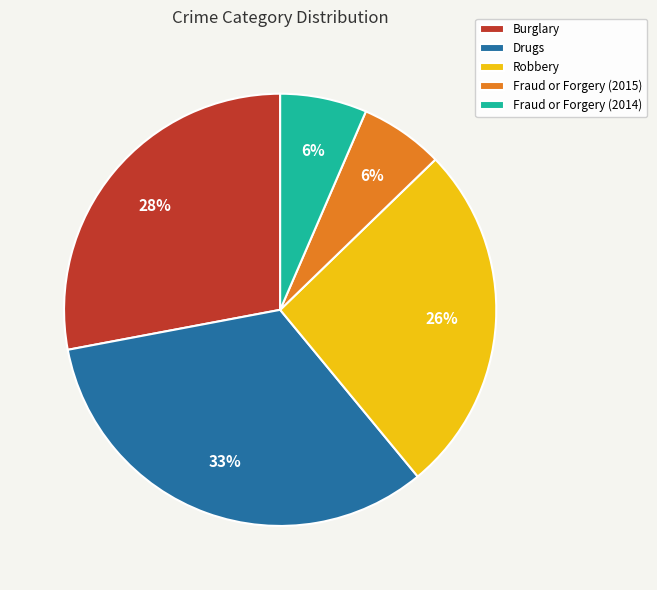

What is the ratio of the value at Fraud or Forgery (2014) to the value at Burglary?

0.2